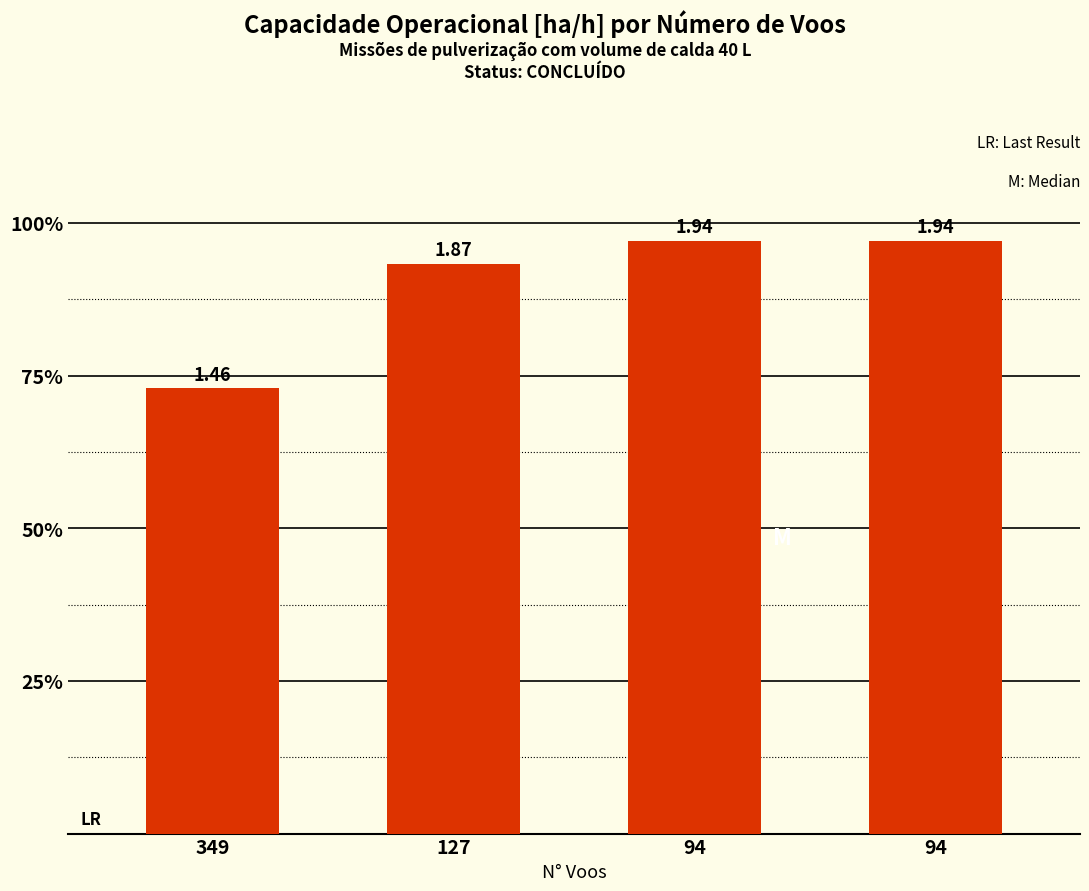

List the labels in order of value, largest first.

94, 94, 127, 349